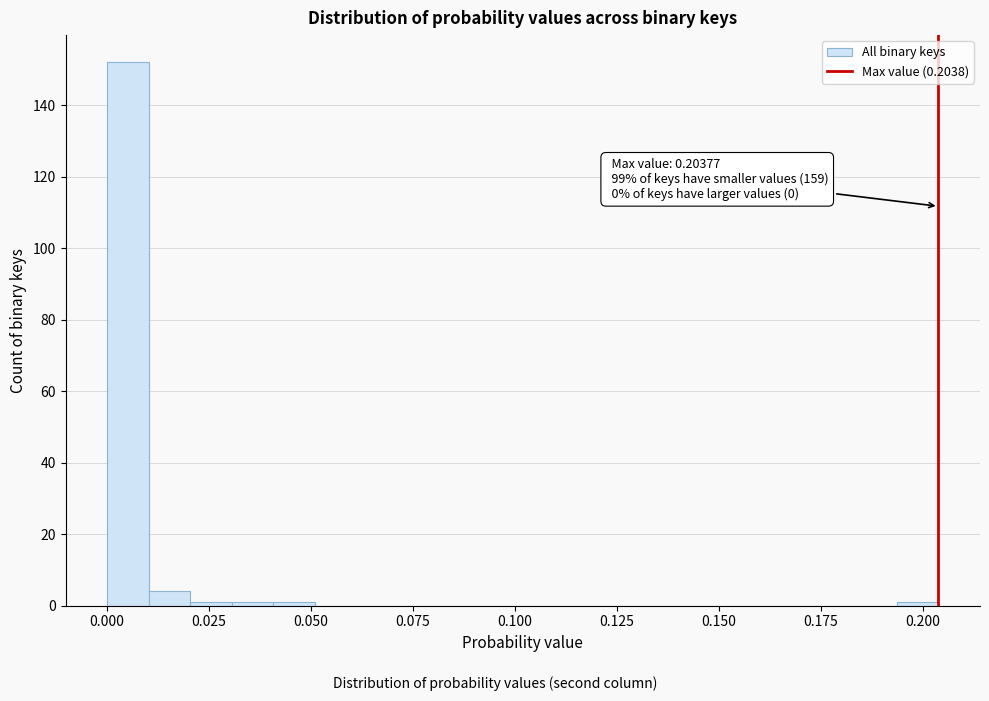

Around what value on the x-axis is the tallest bar? Give the approximate position of its centre, as read against the axis.

0.005